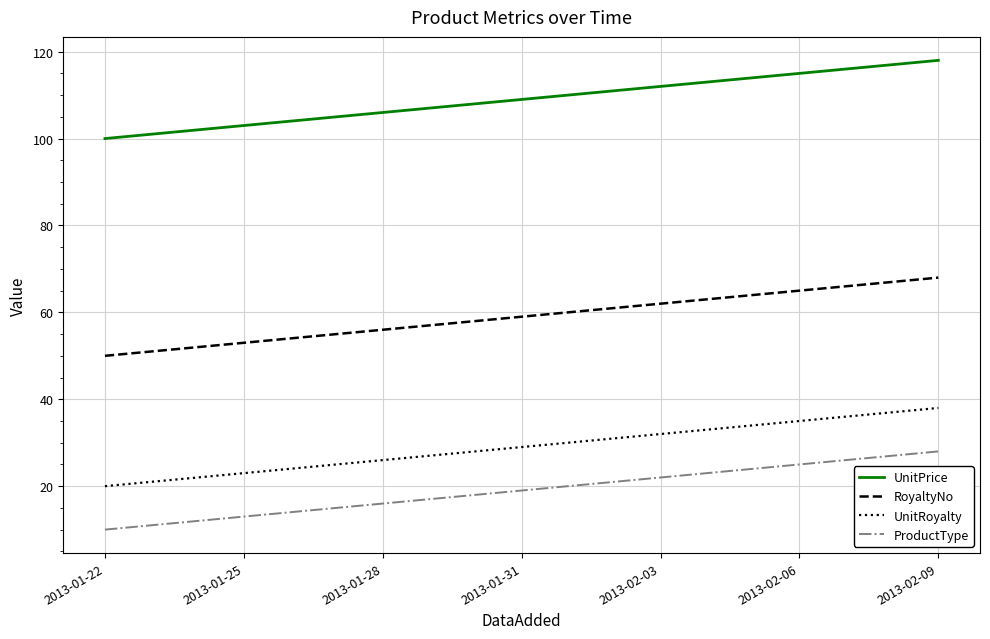

Reading left to right, what are all the values shown in this chart?

UnitPrice: 100	101	102	103	104	105	106	107	108	109	110	111	112	113	114	115	116	117	118
RoyaltyNo: 50	51	52	53	54	55	56	57	58	59	60	61	62	63	64	65	66	67	68
UnitRoyalty: 20	21	22	23	24	25	26	27	28	29	30	31	32	33	34	35	36	37	38
ProductType: 10	11	12	13	14	15	16	17	18	19	20	21	22	23	24	25	26	27	28